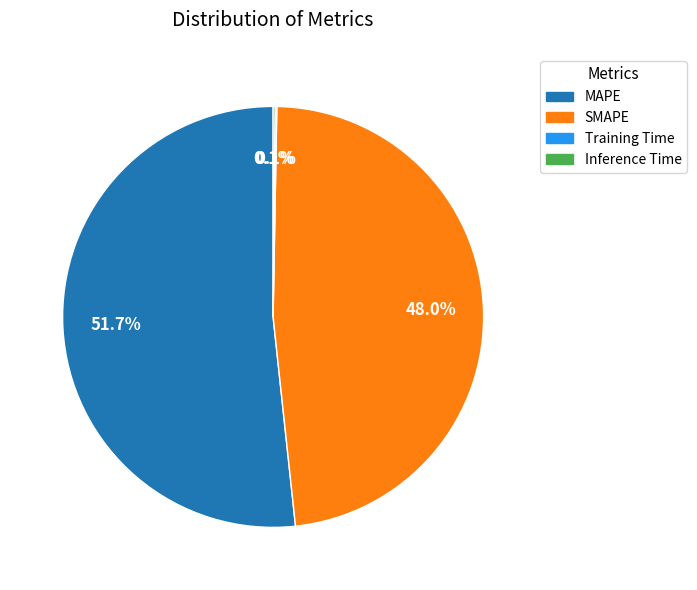

Does MAPE represent more than half of the total?

Yes